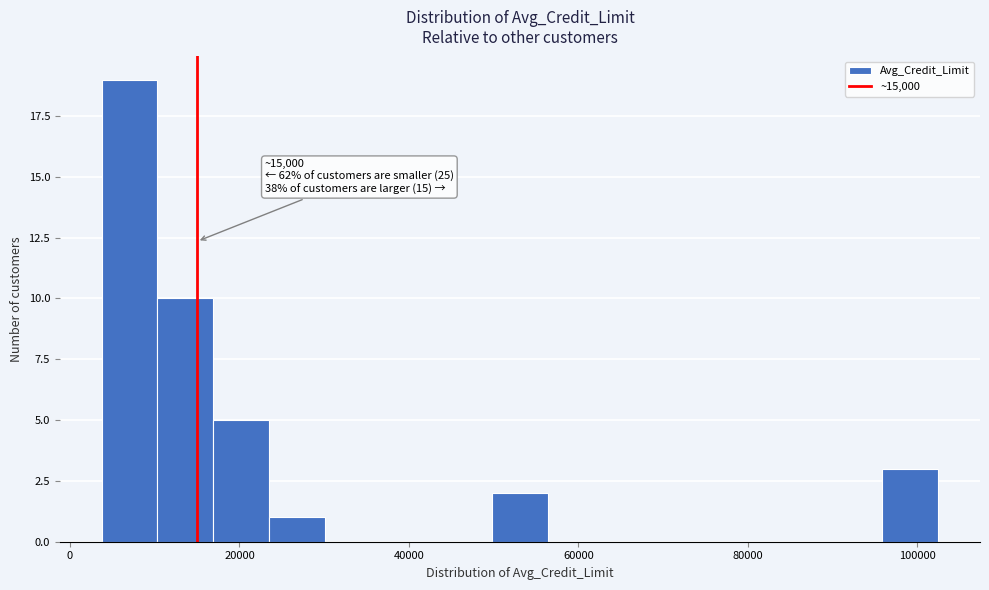

Around what value on the x-axis is the tallest bar? Give the approximate position of its centre, as read against the axis.

8000